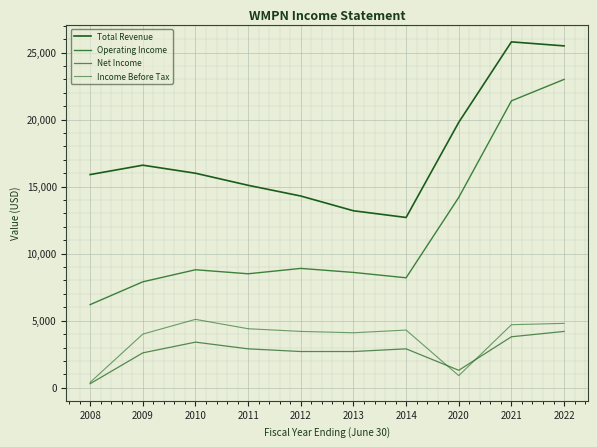

Is the value of Total Revenue at 2021 greater than the value of Income Before Tax at 2010?

Yes